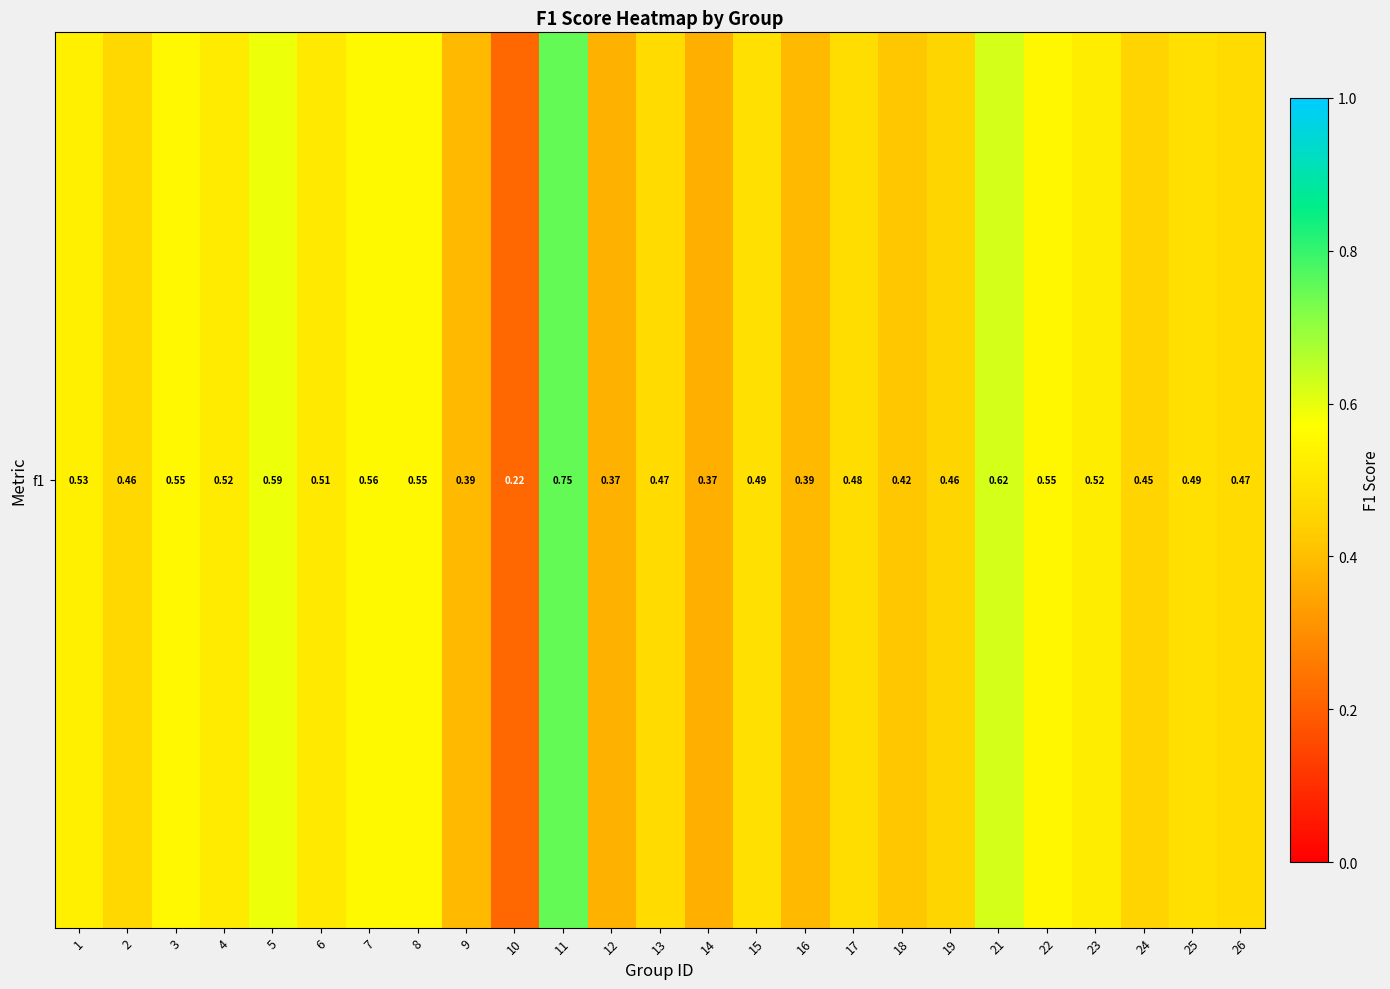

What is the change in value from 3 to 16?

-0.2